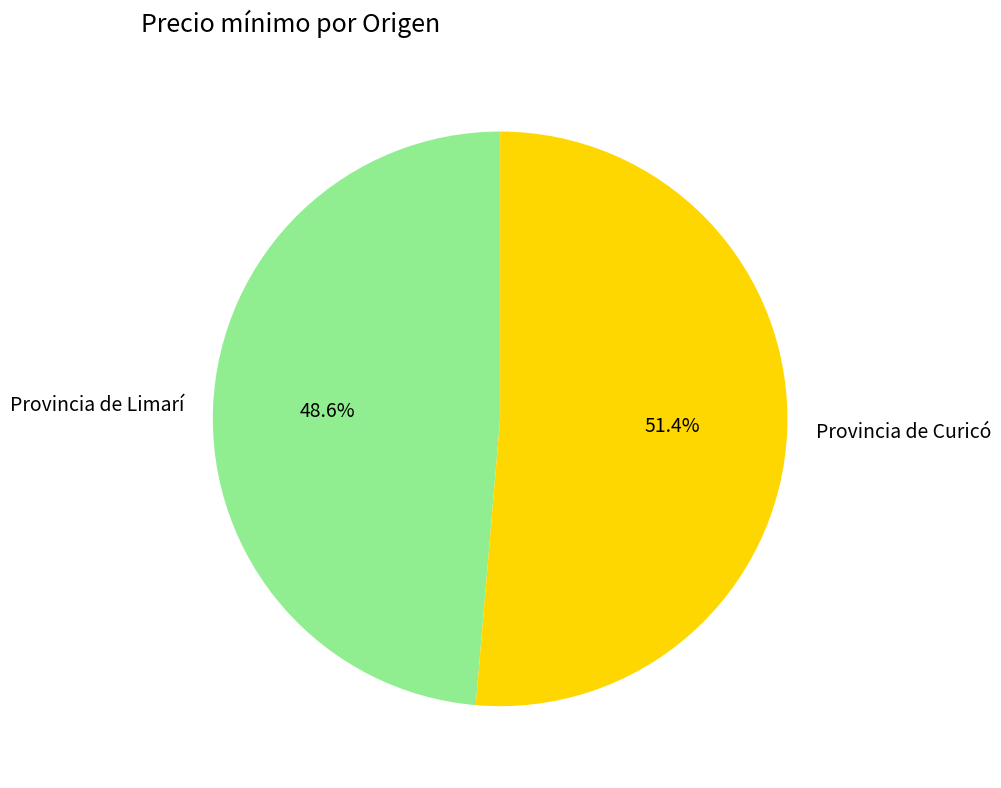

To the nearest percent, what percentage of the pie is Provincia de Limarí?

49%